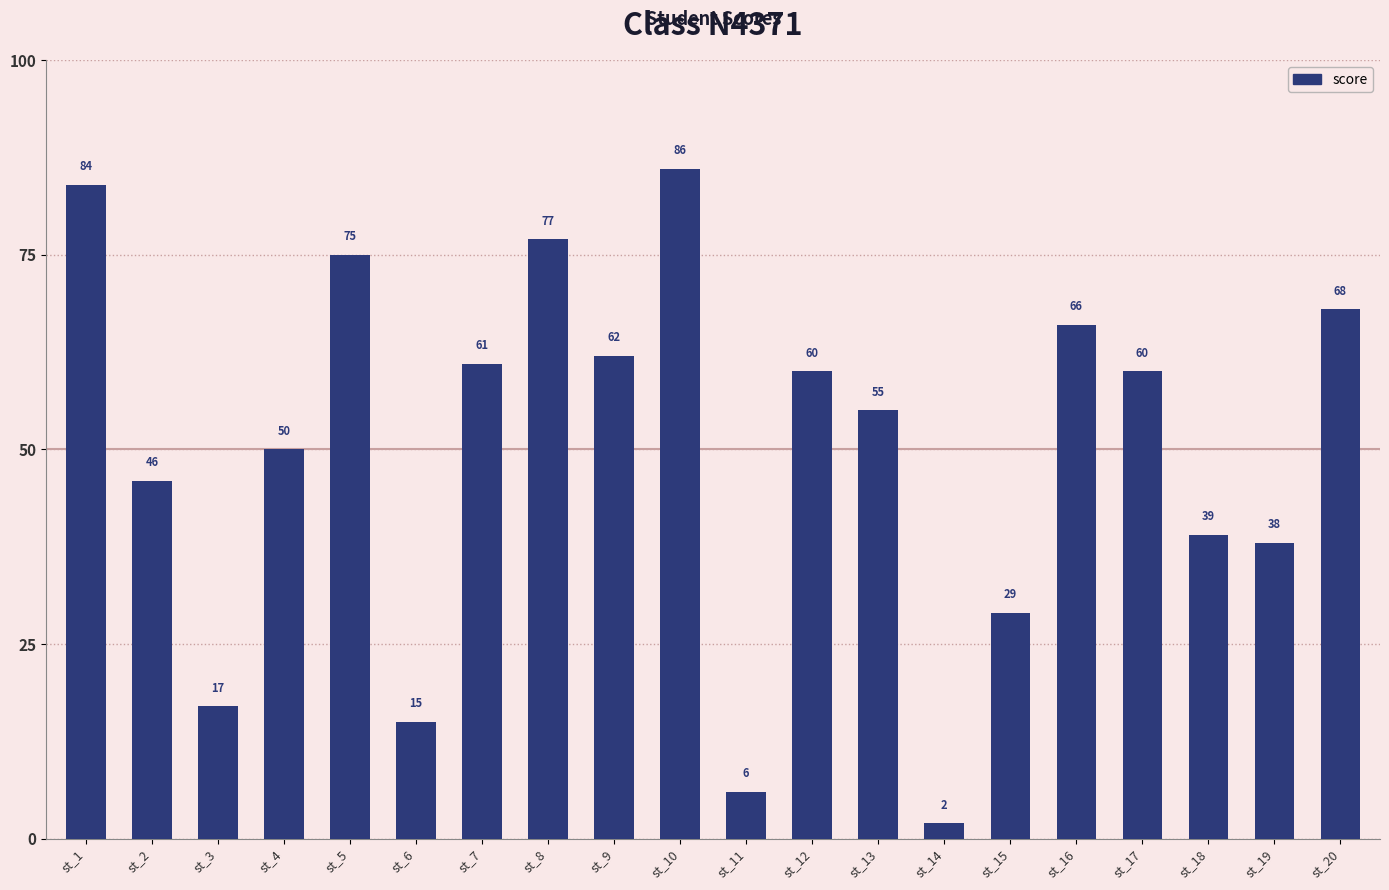

What is the change in value from st_14 to st_18?

+37